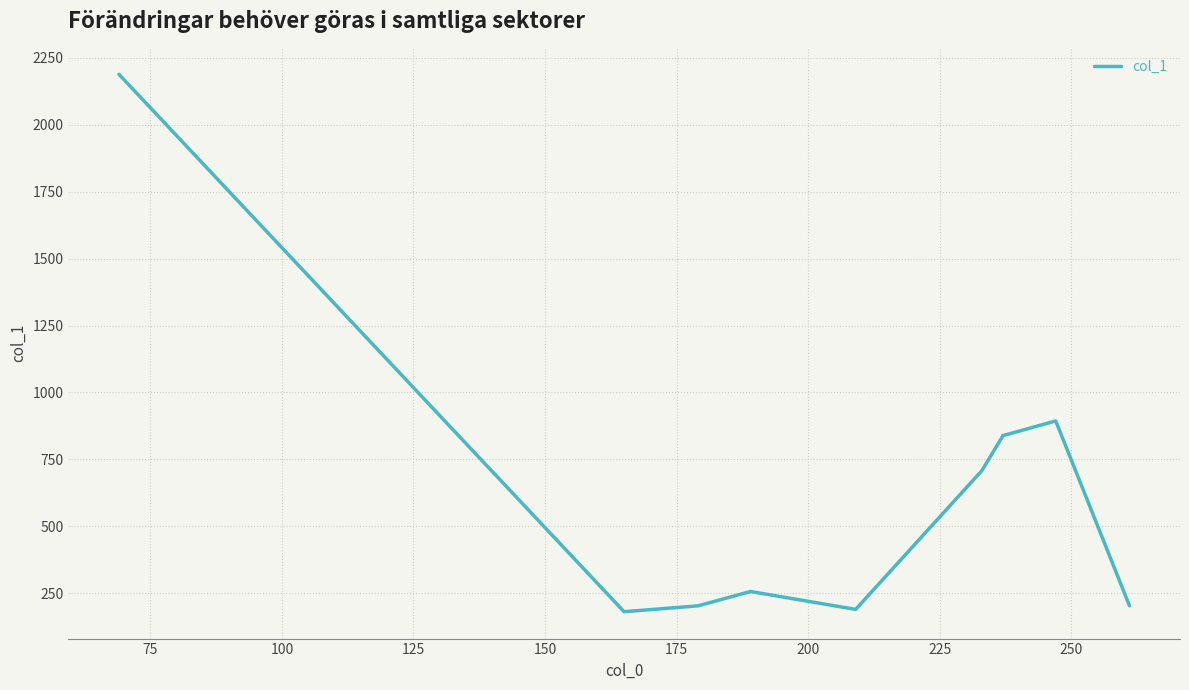

What is the average value?

629.3